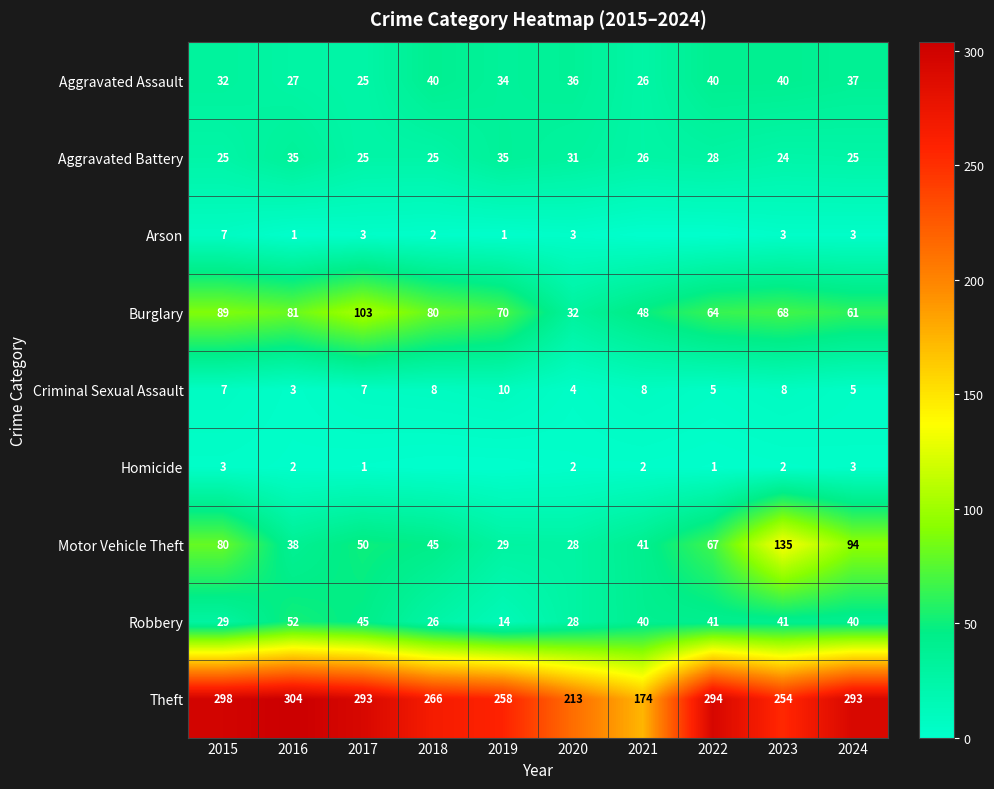

At how many categories does at least one series exceed 294?

2